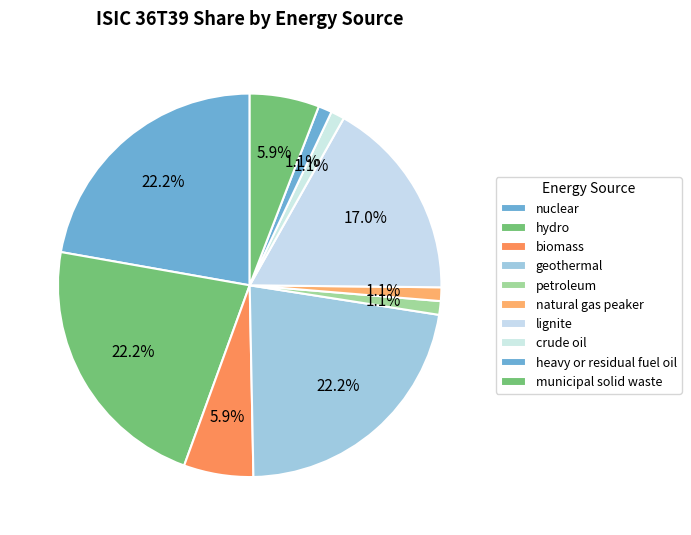

How many slices are in this pie chart?

10